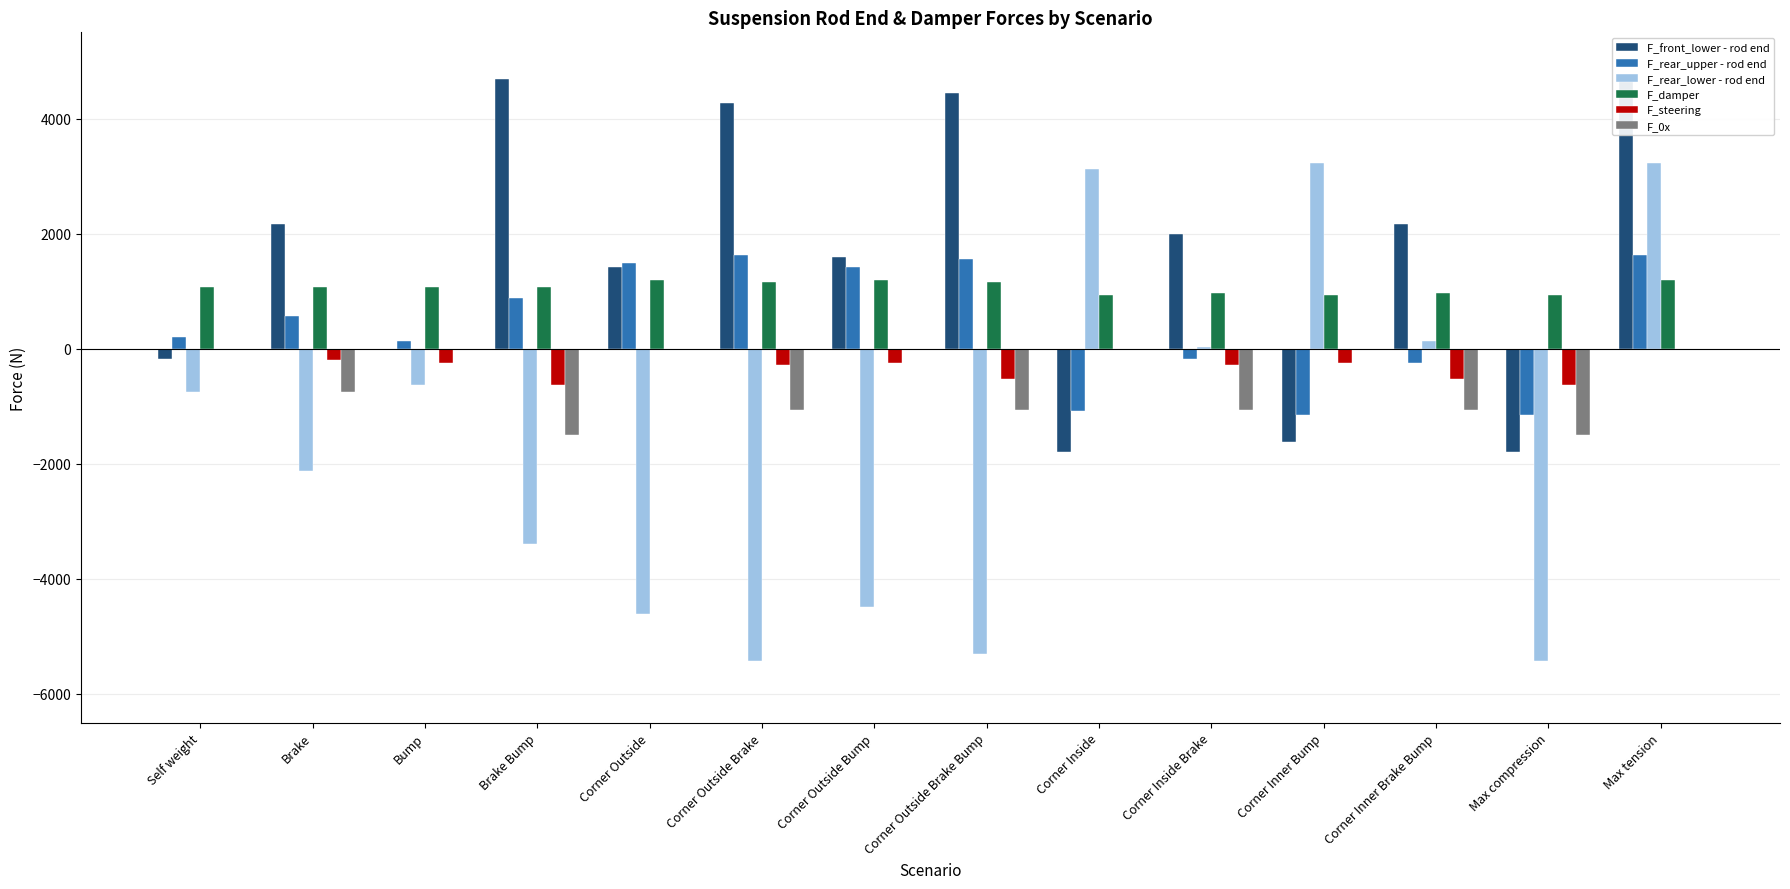

What is the sum of all F_rear_lower - rod end values?

-22410.0